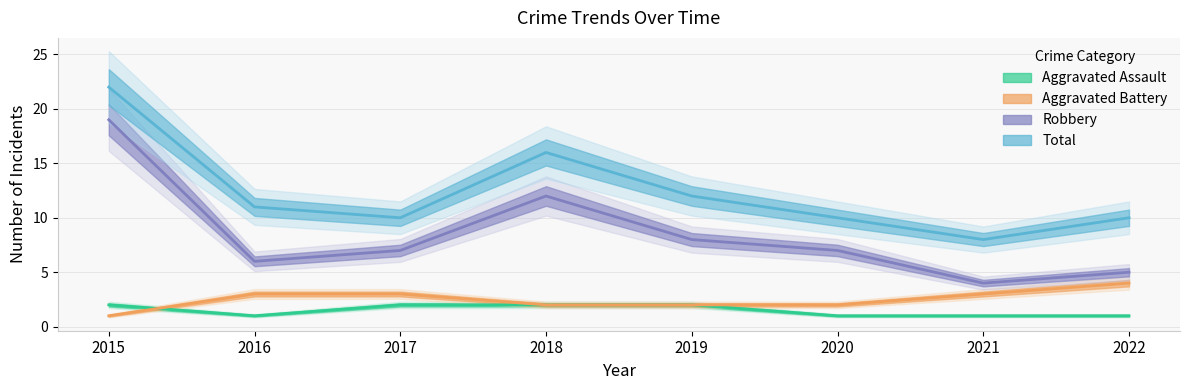

Reading right to left, extract all data points from this chart.

Aggravated Assault: 2022=1	2021=1	2020=1	2019=2	2018=2	2017=2	2016=1	2015=2
Aggravated Battery: 2022=4	2021=3	2020=2	2019=2	2018=2	2017=3	2016=3	2015=1
Robbery: 2022=5	2021=4	2020=7	2019=8	2018=12	2017=7	2016=6	2015=19
Total: 2022=10	2021=8	2020=10	2019=12	2018=16	2017=10	2016=11	2015=22